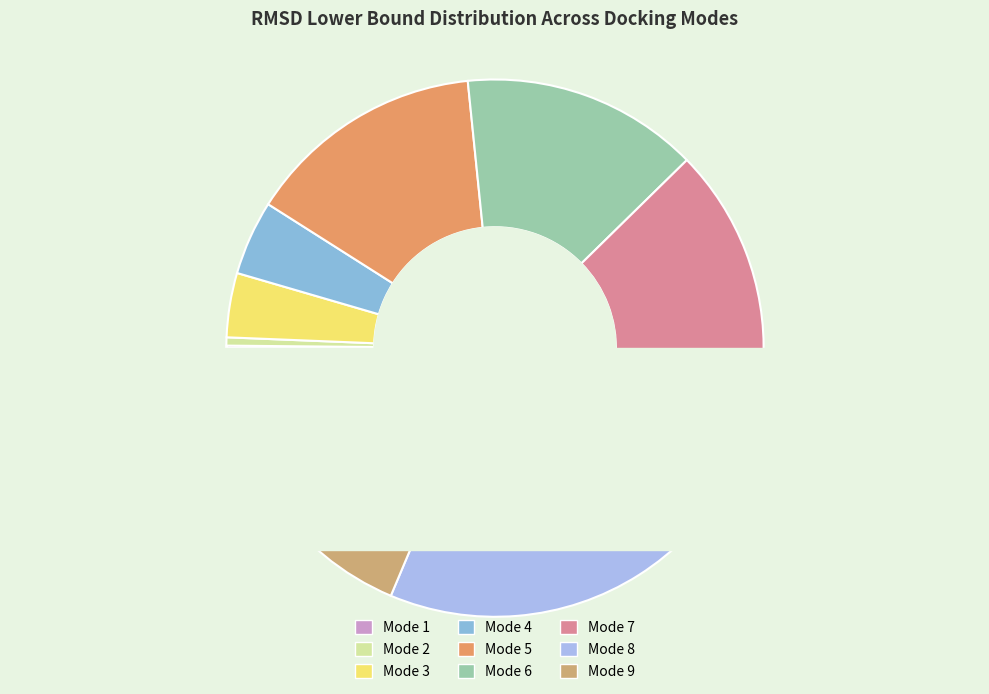

To the nearest percent, what is the difference between the Mode 9 and Mode 2 slice percentages?

18%